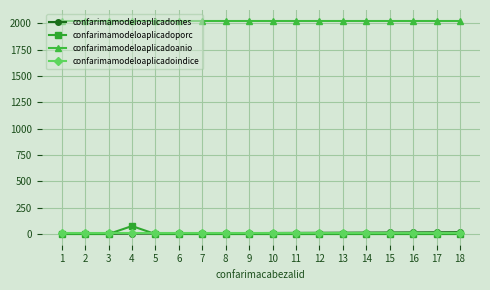

Which series ends up on top after the final intersection of confarimamodeloaplicadoindice and confarimamodeloaplicadoporc?

confarimamodeloaplicadoindice